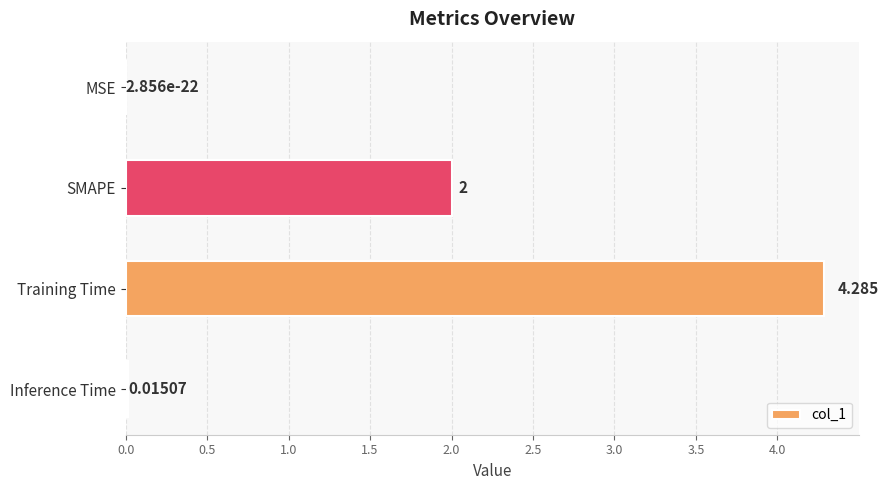

Where is the data nearest to the value 2?

SMAPE